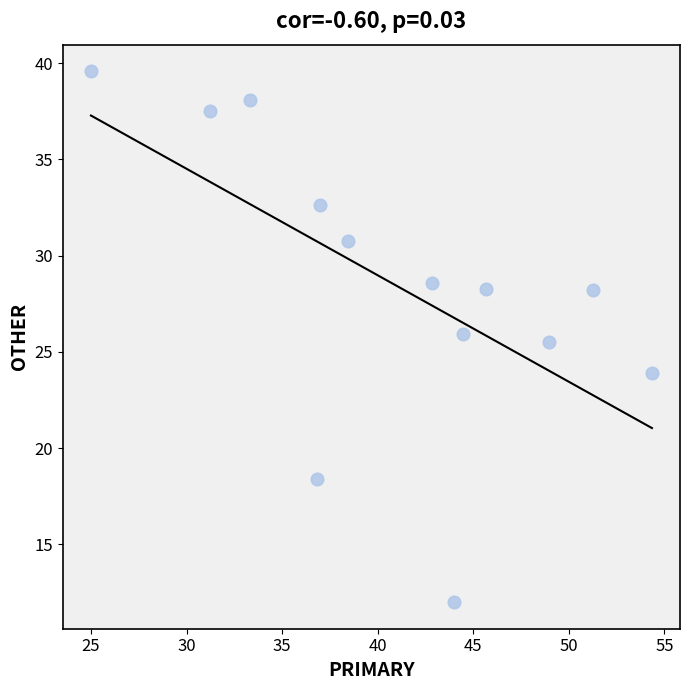

What is the range of X values (max minus min)?

29.3